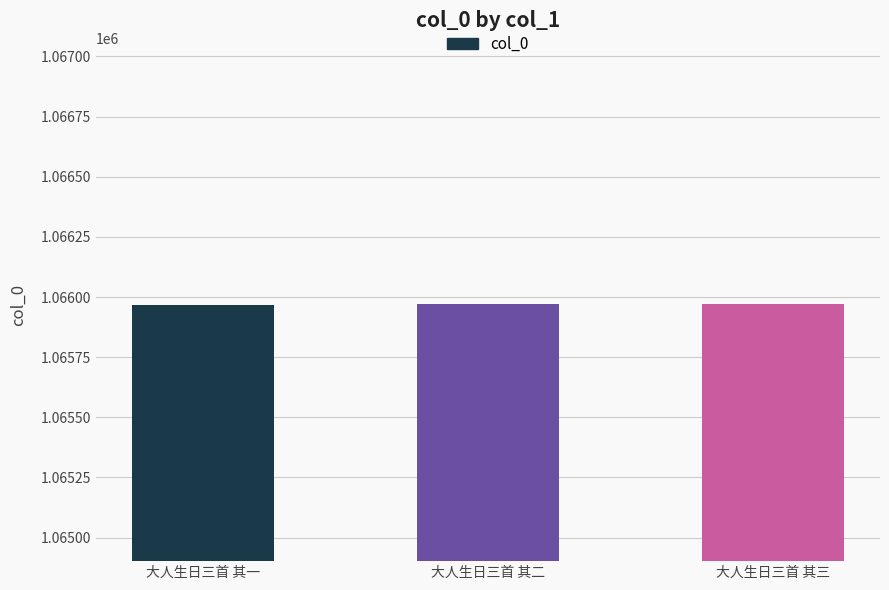

What is the greatest value displayed?

1065970